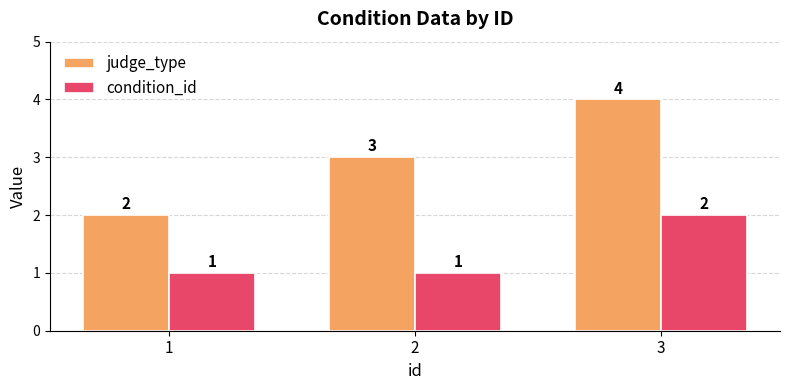

Rank the series by their average value, from lowest to highest.

condition_id, judge_type